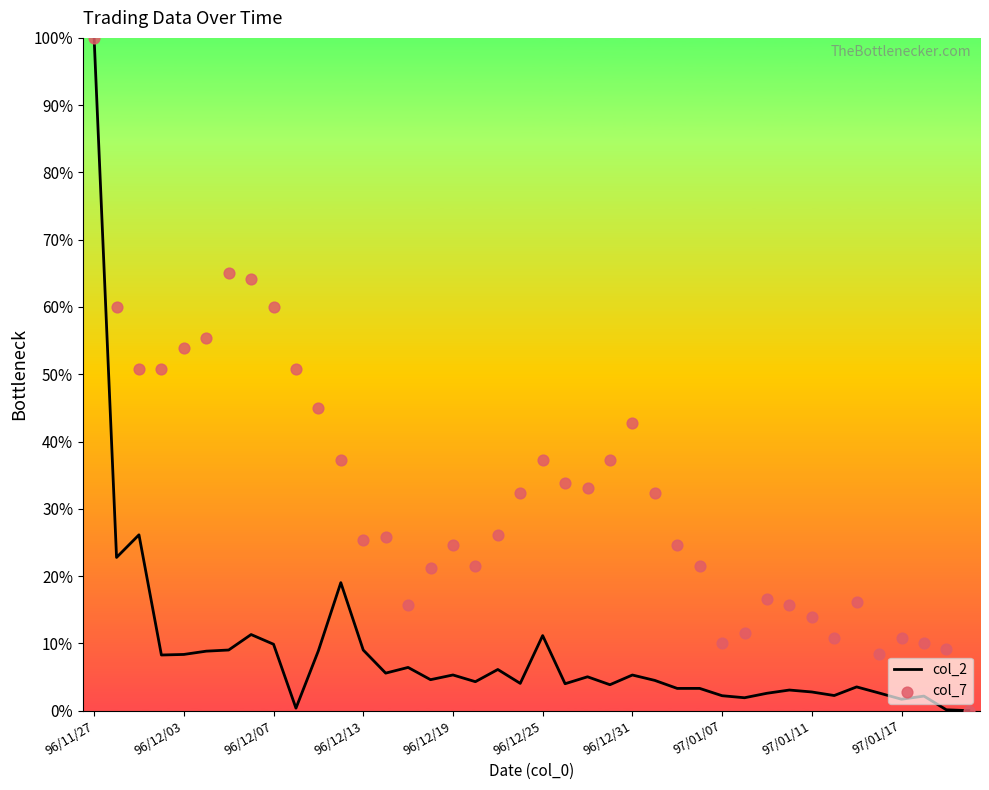

At how many categories does at least one series exceed 58?

5